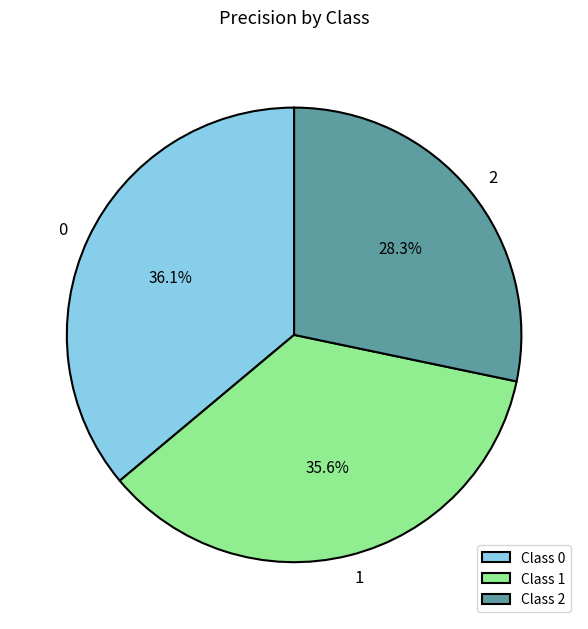

What percentage do Class 1 and Class 2 together represent?

63.9%